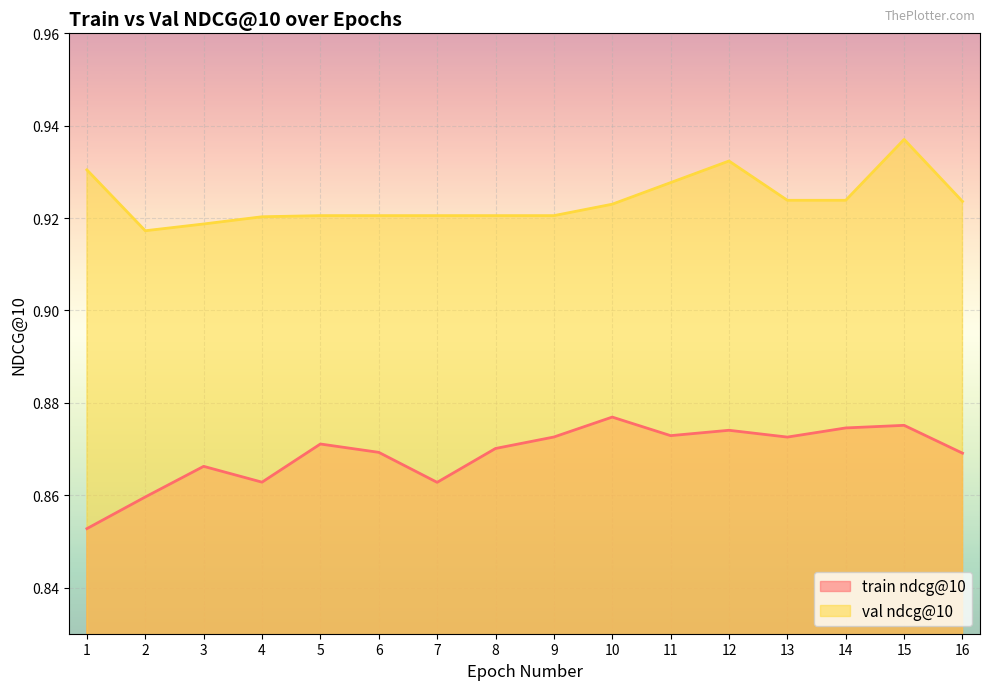

Where is the first local maximum for val ndcg@10?

12